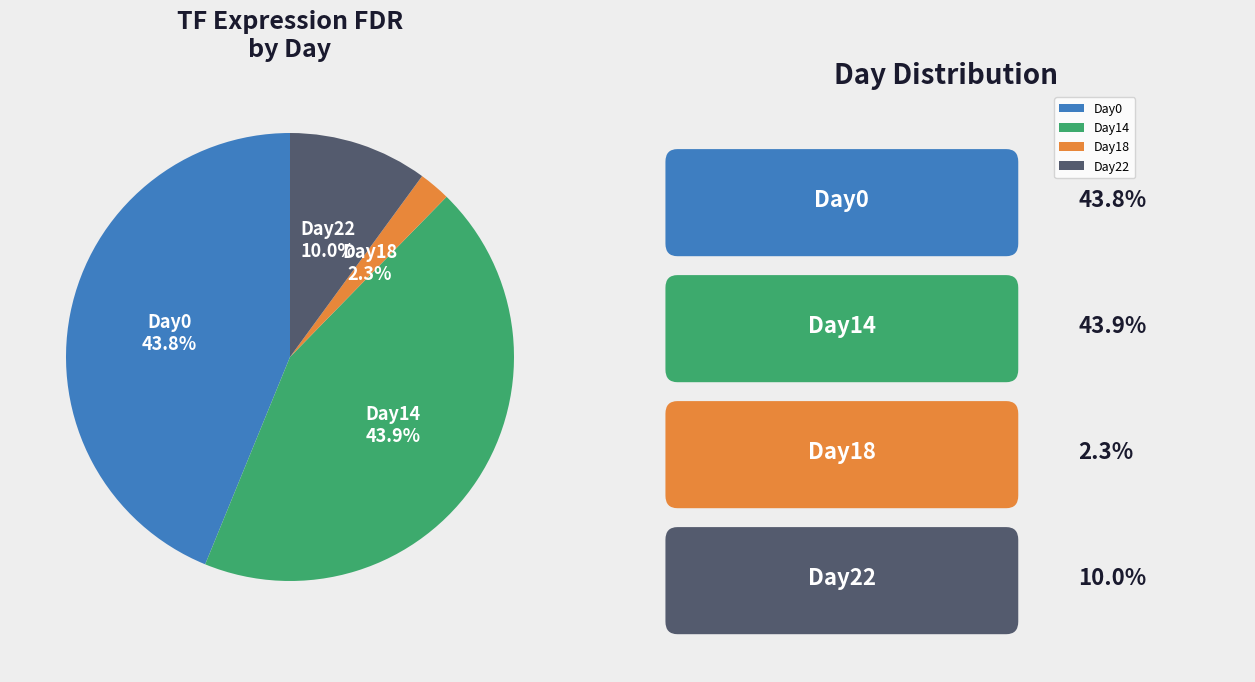

Is there any slice that represents more than half of the pie?

No